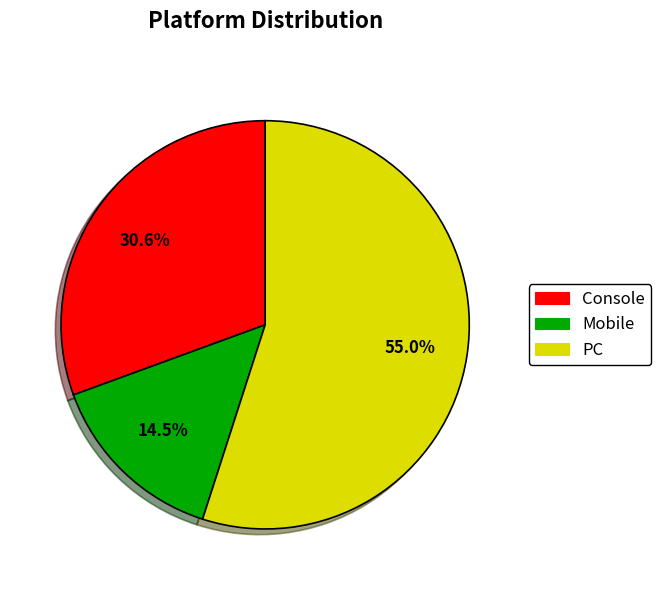

What is the largest slice in the pie chart?

PC